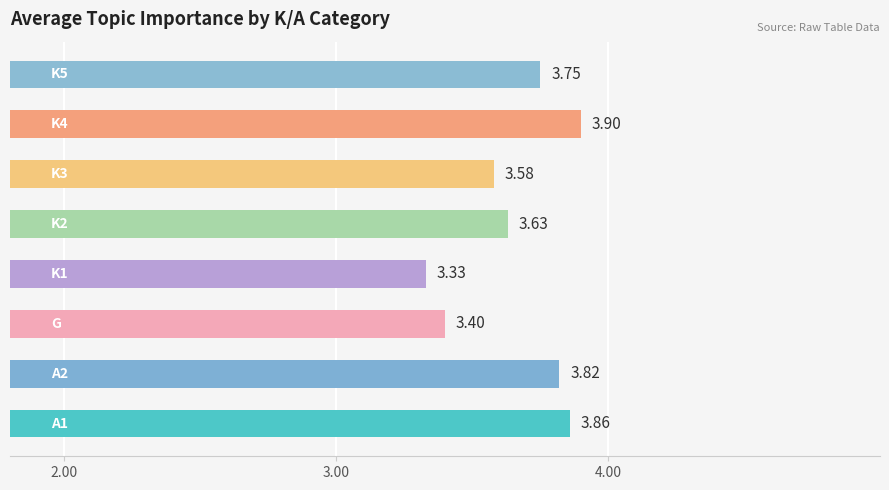

What is the difference between the second highest and second lowest values?

0.5